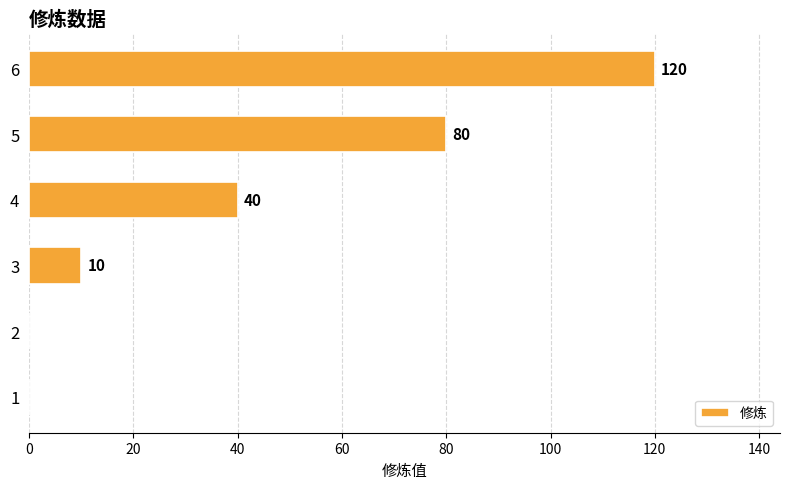

At which label is the value closest to 60?

4